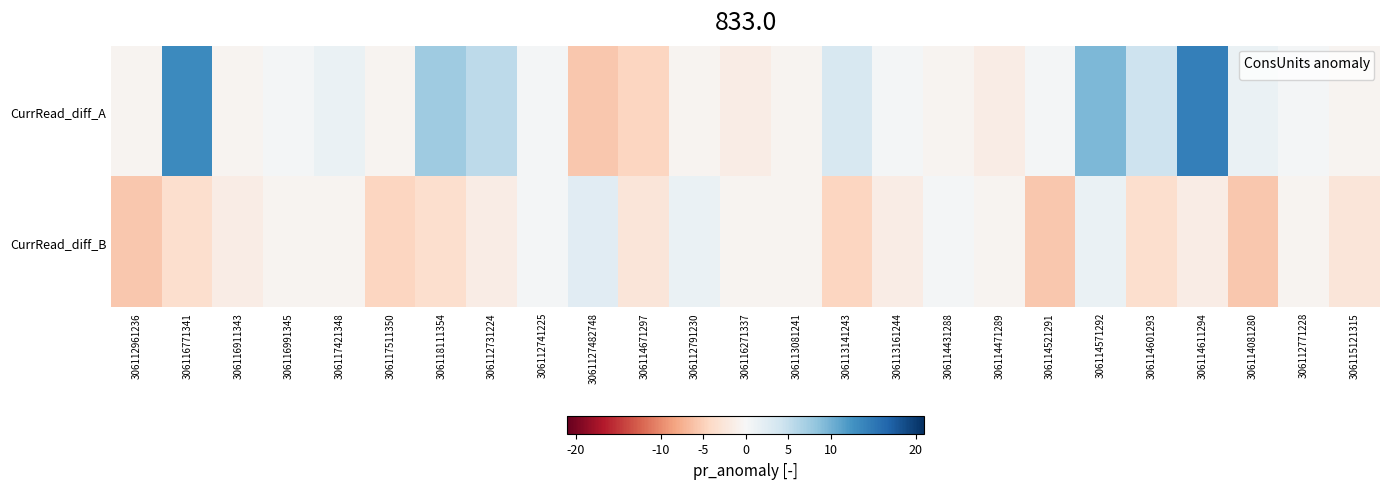

Rank the series by their maximum value, from highest to lowest.

CurrRead_diff_A, CurrRead_diff_B